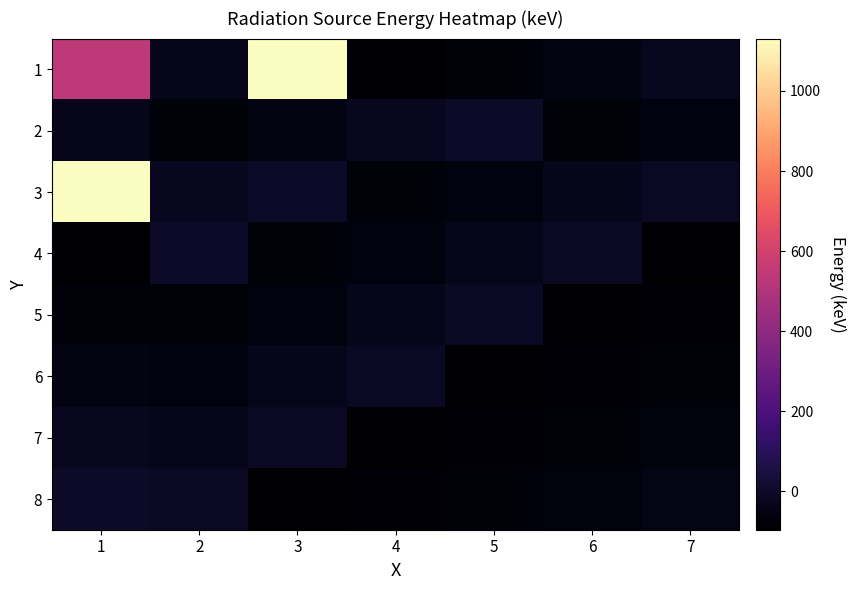

What is the difference between the highest and lowest values at 2?

70.2